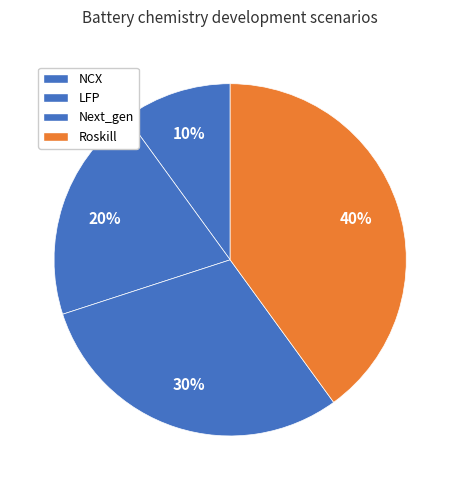

What percentage is the Roskill slice, to the nearest percent?

40%